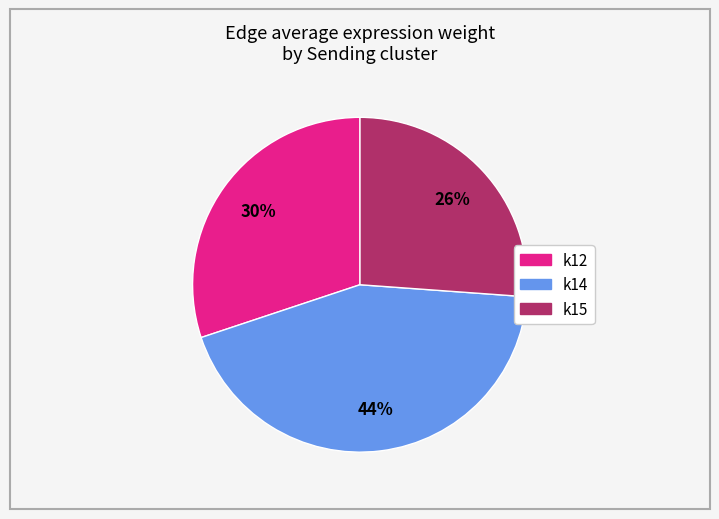

How many slices are in this pie chart?

3